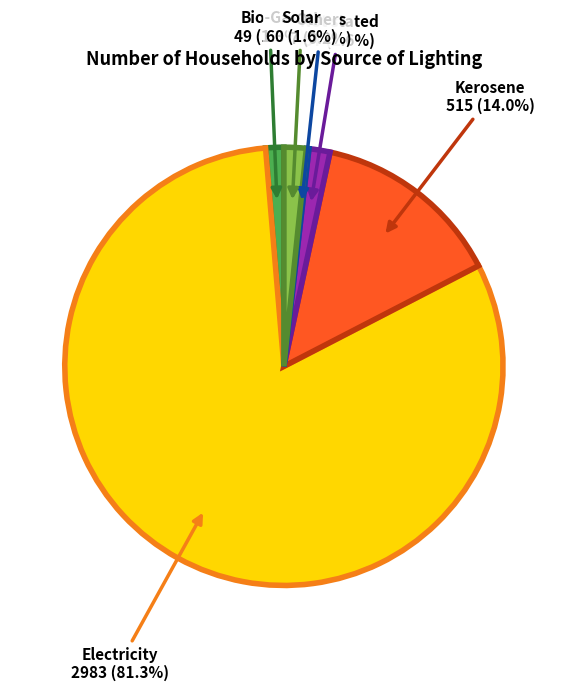

What is the smallest slice in the pie chart?

Others